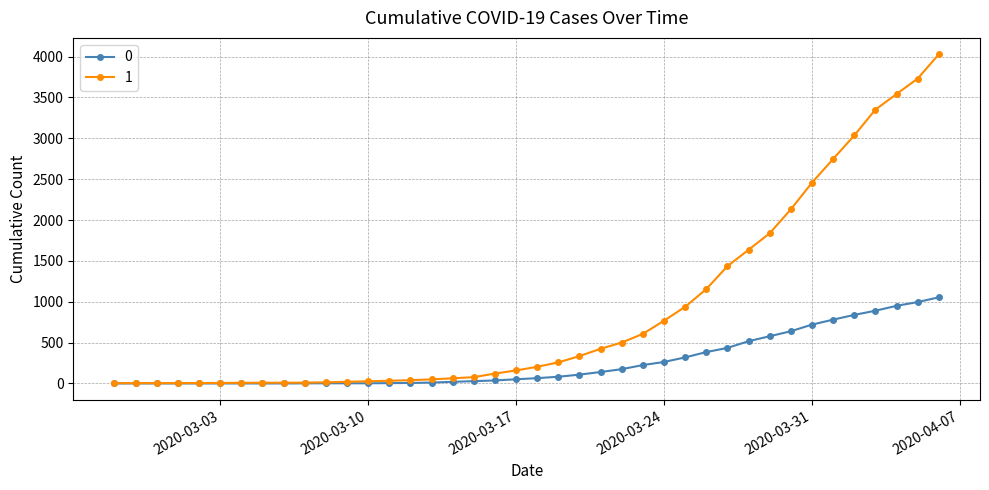

What is the maximum value shown in the chart?

4028